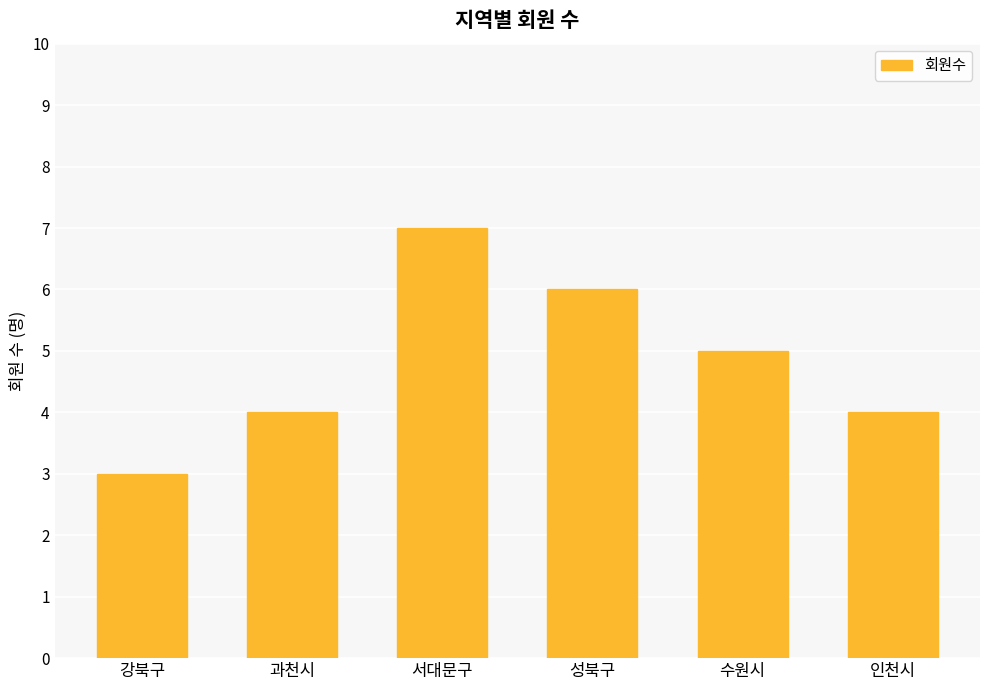

How many categories are shown in the chart?

6